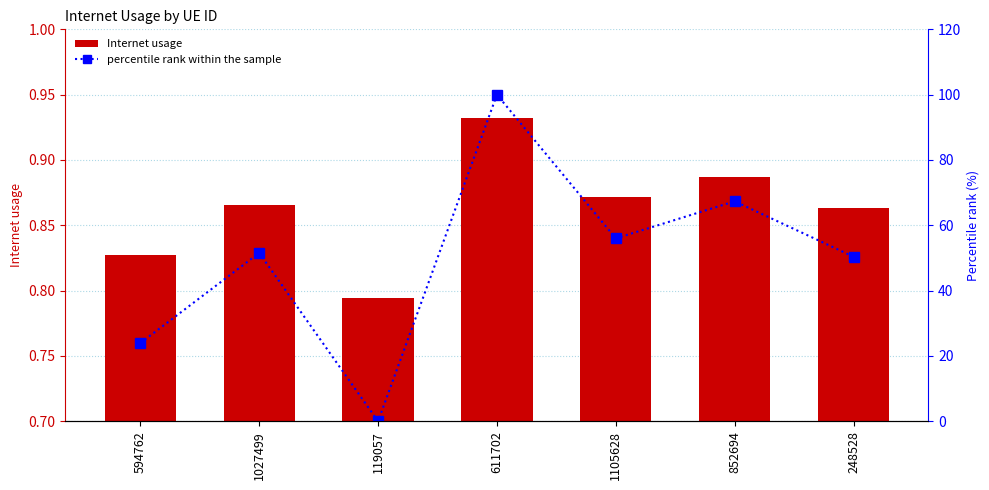

Reading right to left, what are all the values shown in this chart?

Internet usage: 0.9	0.9	0.9	0.9	0.8	0.9	0.8
percentile rank within the sample: 50.4	67.4	56.0	100.0	0.0	51.5	23.9